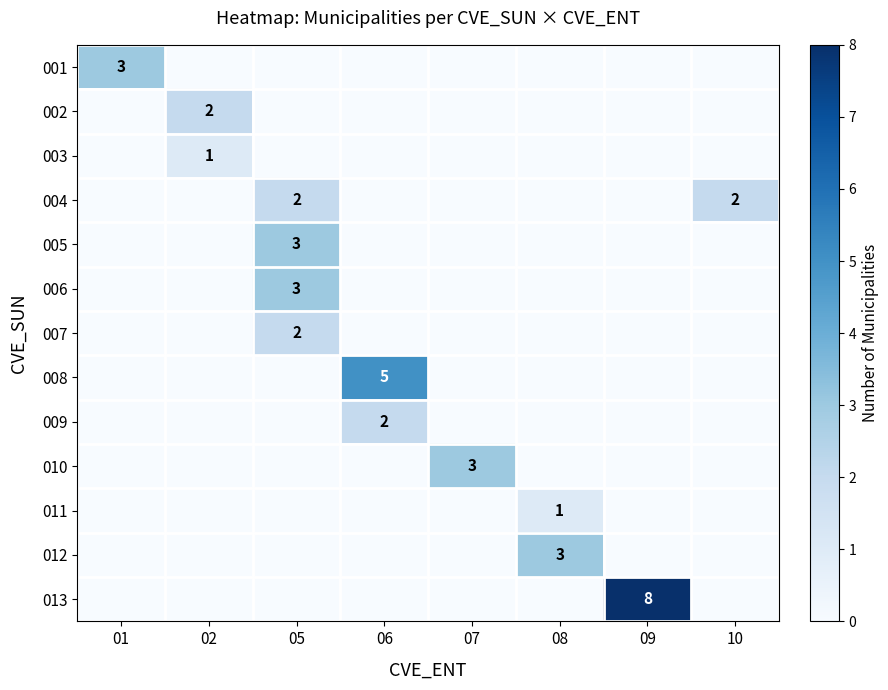

Is it true that 006 equals 5 at 05?

False